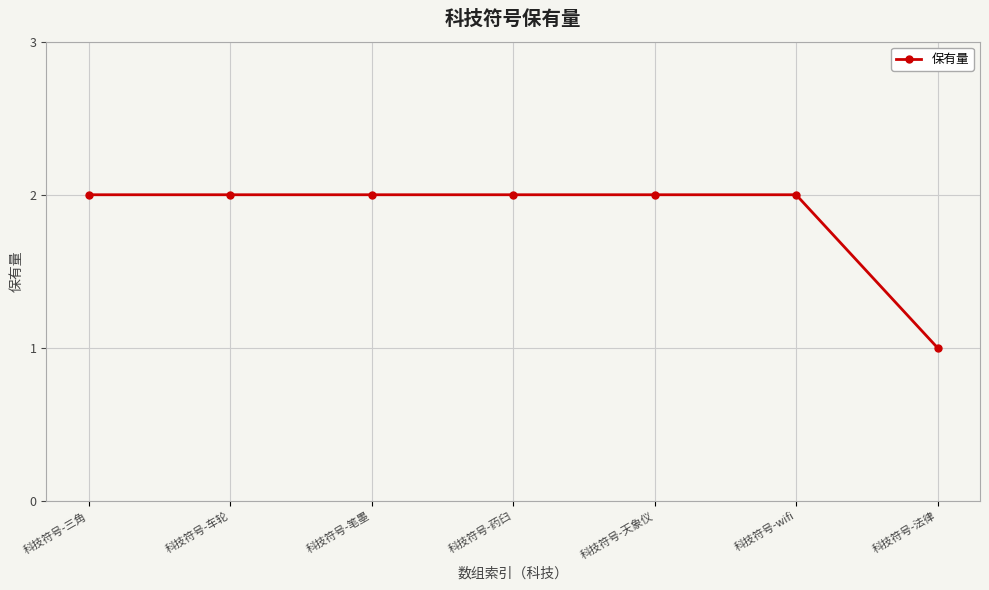

What is the label of the 1st point from the right?

科技符号-法律